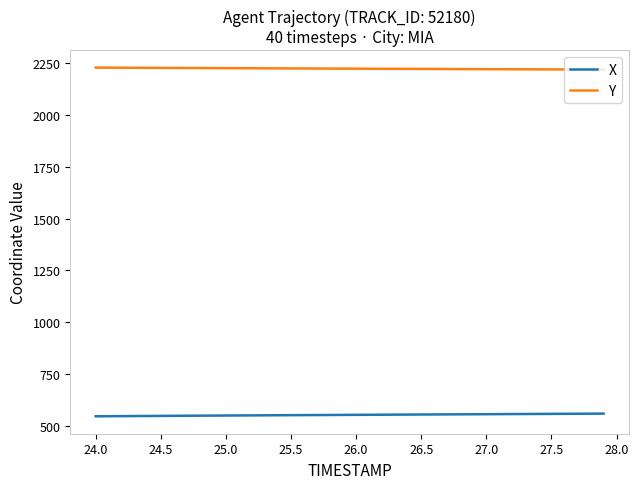

Does the chart have visible grid lines?

No